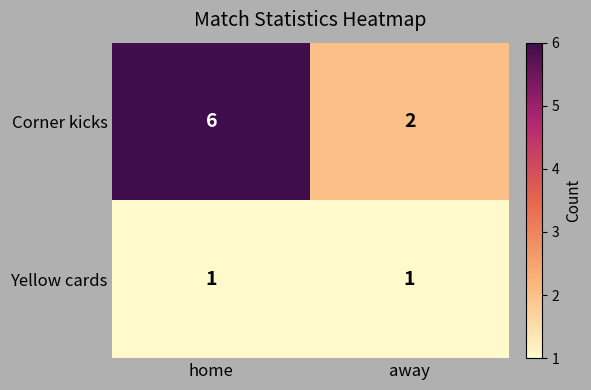

List the series in order of their peak value, highest first.

Corner kicks, Yellow cards